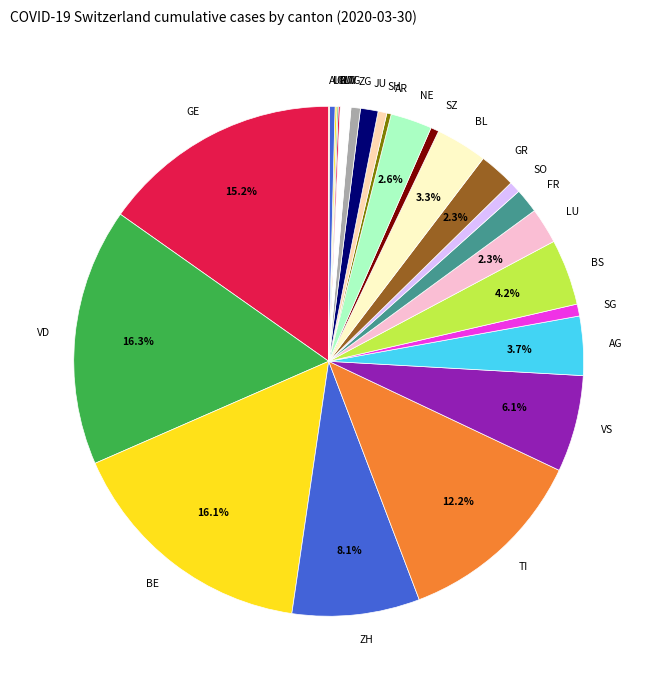

Does BS account for over 50% of the chart?

No